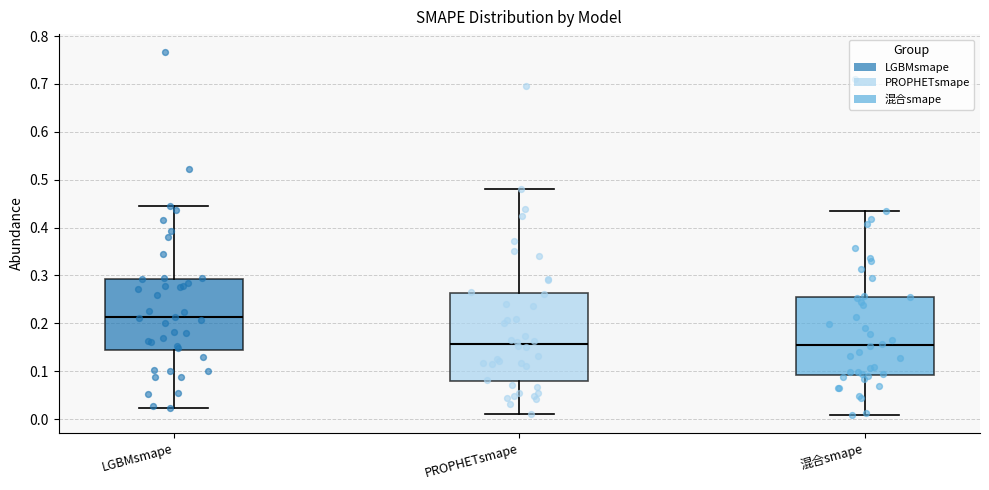

Reading left to right, transcribe this box plot: for each box, give where its median line is, the range the box spans, and where its two whiskers end, as read against the y-axis. The values are not printed on the chart, so give them approximately, as read against the axis.

LGBMsmape: median 0.21, box 0.14 to 0.29, whiskers 0.02 to 0.45
PROPHETsmape: median 0.16, box 0.08 to 0.26, whiskers 0.01 to 0.48
混合smape: median 0.16, box 0.09 to 0.26, whiskers 0.01 to 0.43